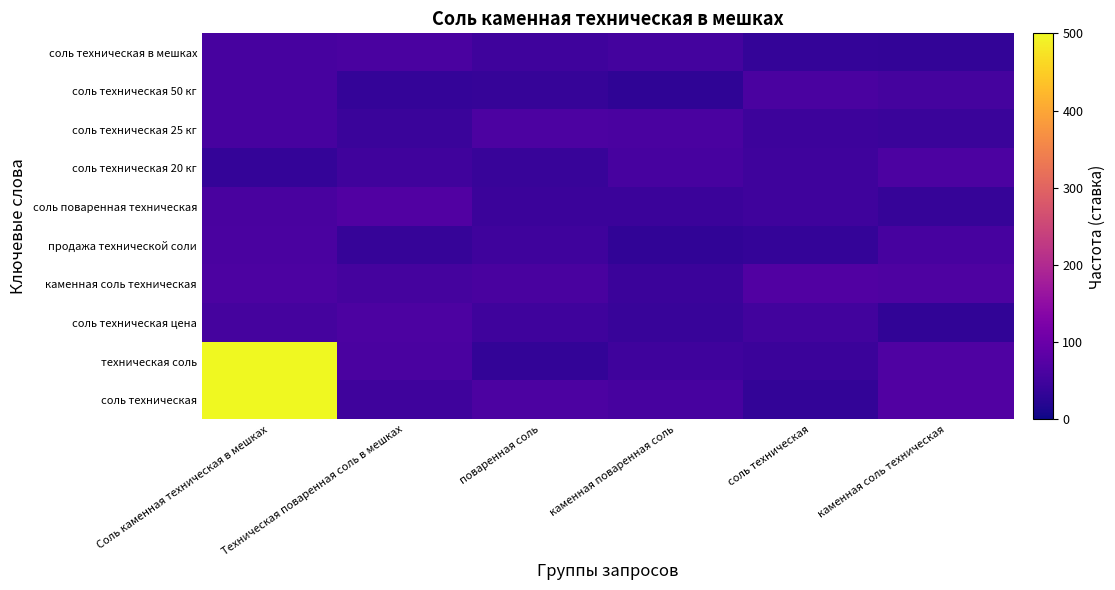

Count the number of data series in this chart.

10